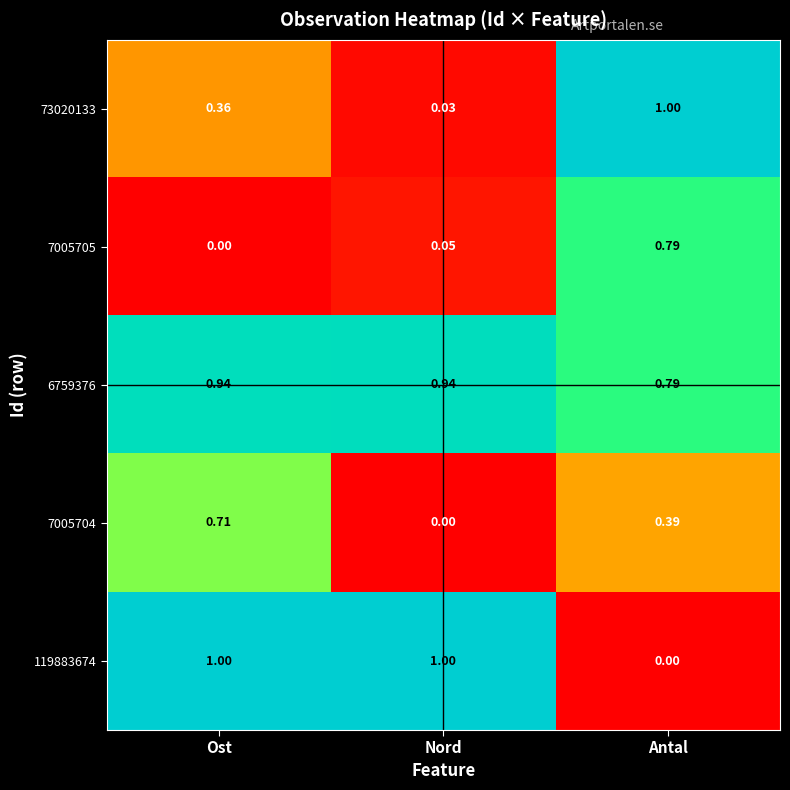

List the labels in order of 73020133 value, largest first.

Antal, Ost, Nord